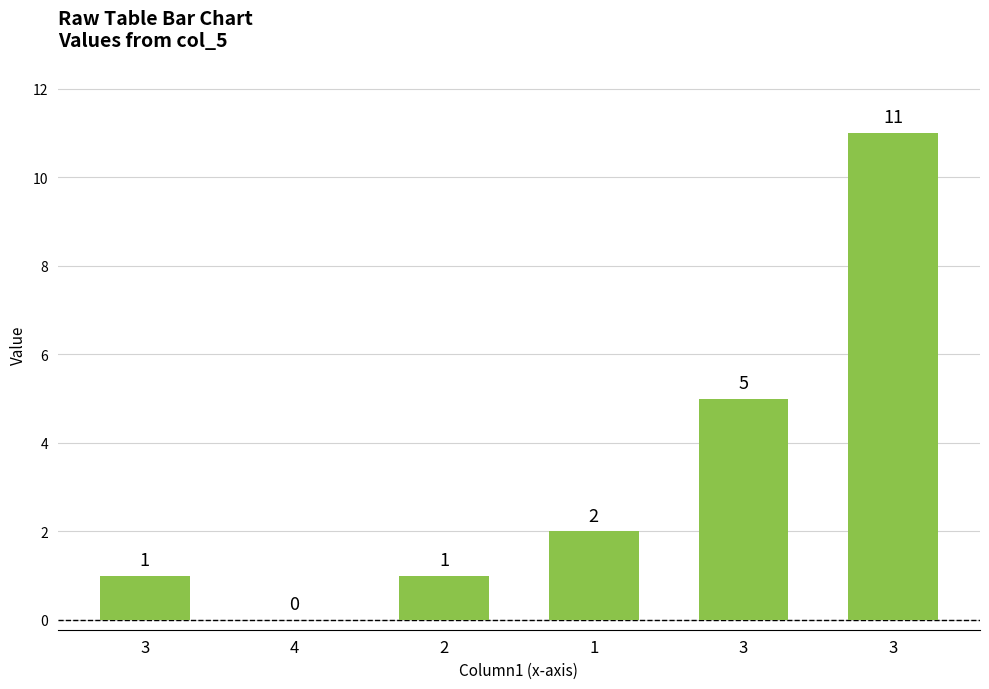

List the labels in order of value, largest first.

3, 3, 1, 3, 2, 4